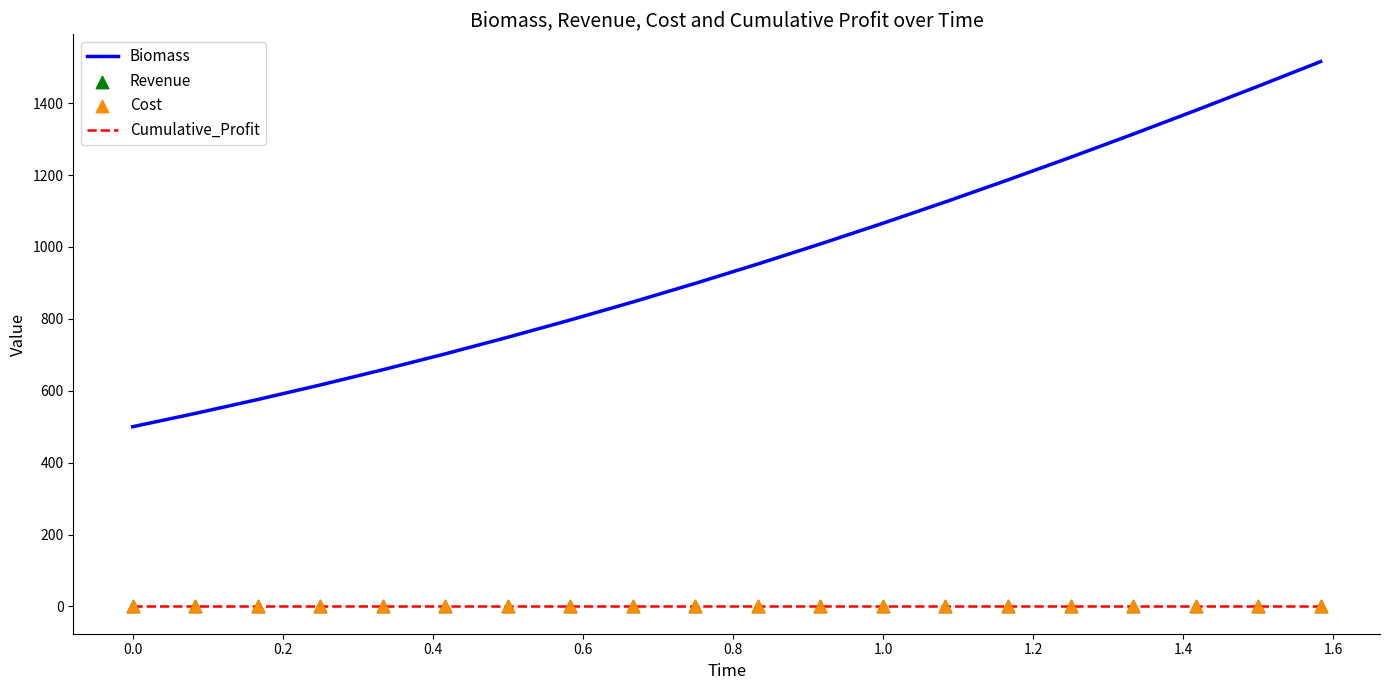

True or false: Cumulative_Profit and Biomass intersect in this chart.

False